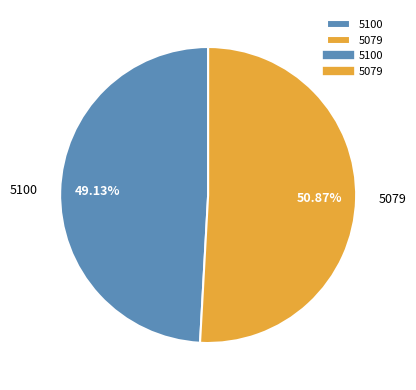

The 5079 slice represents 62% of the pie. True or false?

False